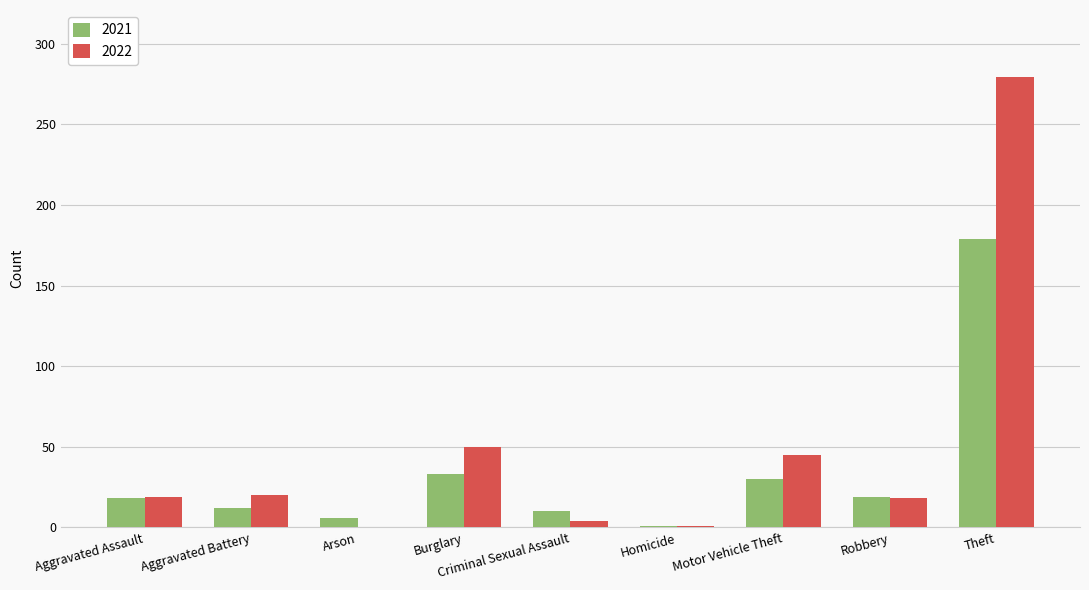

What are all the series names shown in the legend?

2021, 2022